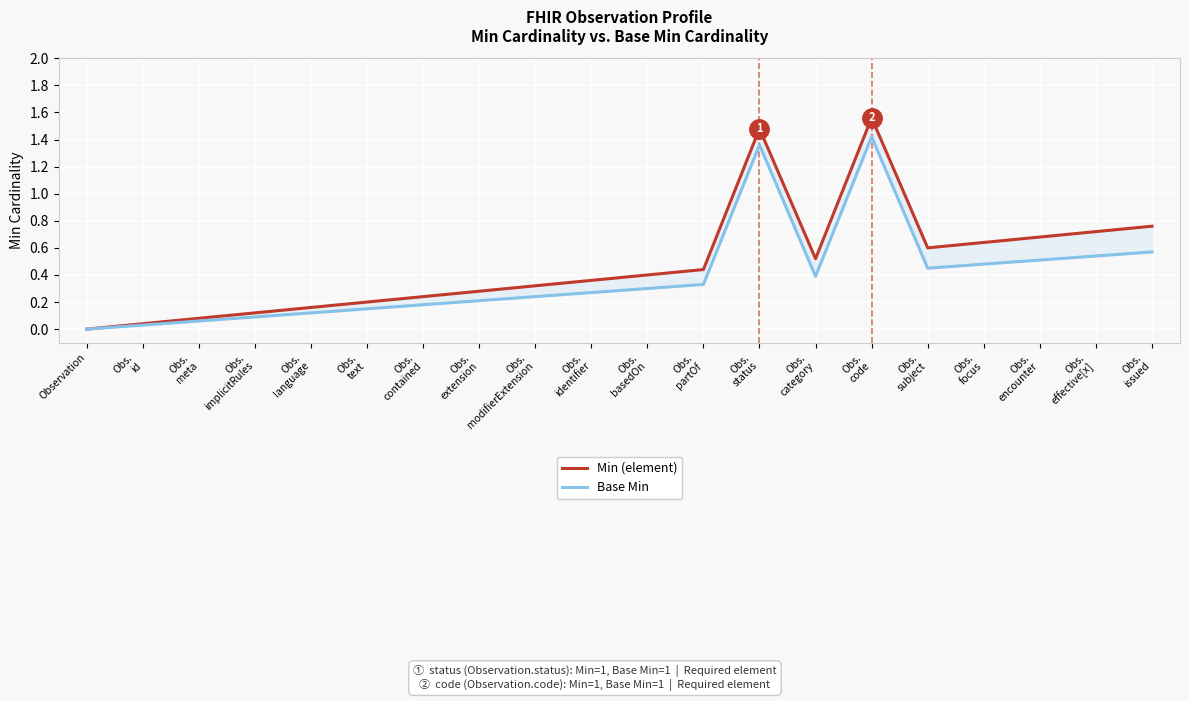

List the series in order of their overall mean, highest first.

Min (element), Base Min